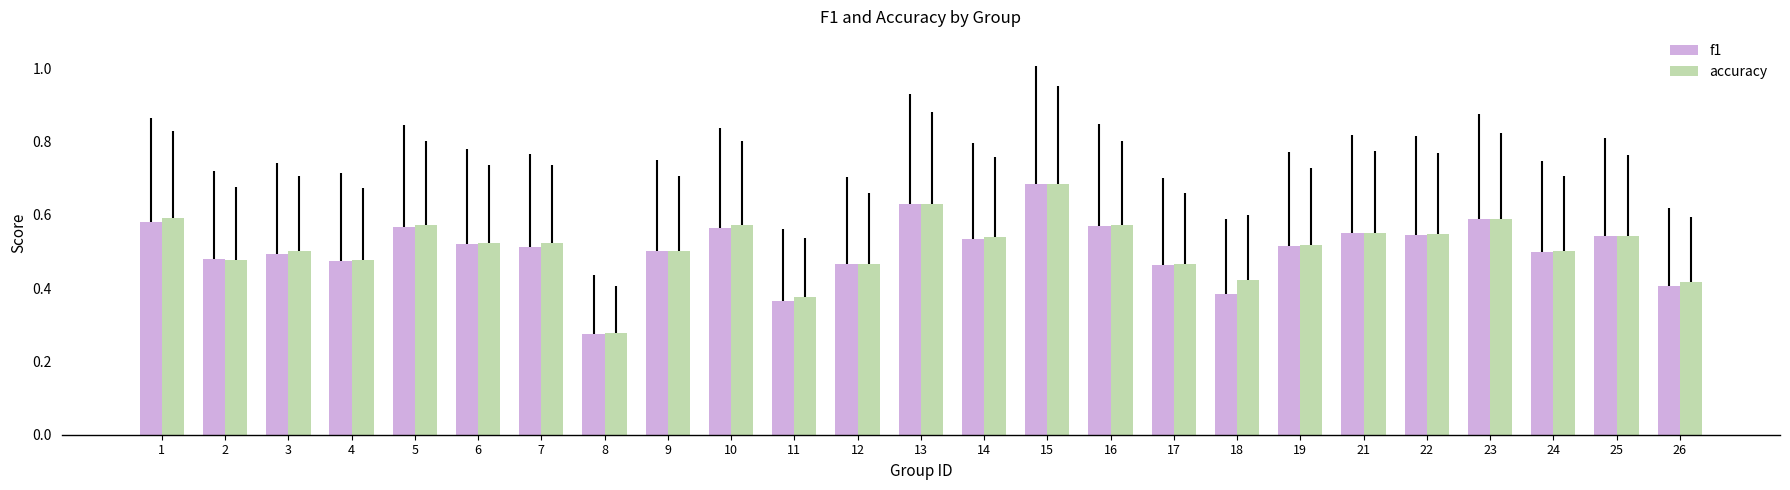

Between 7 and 26, which series saw the biggest shift?

f1